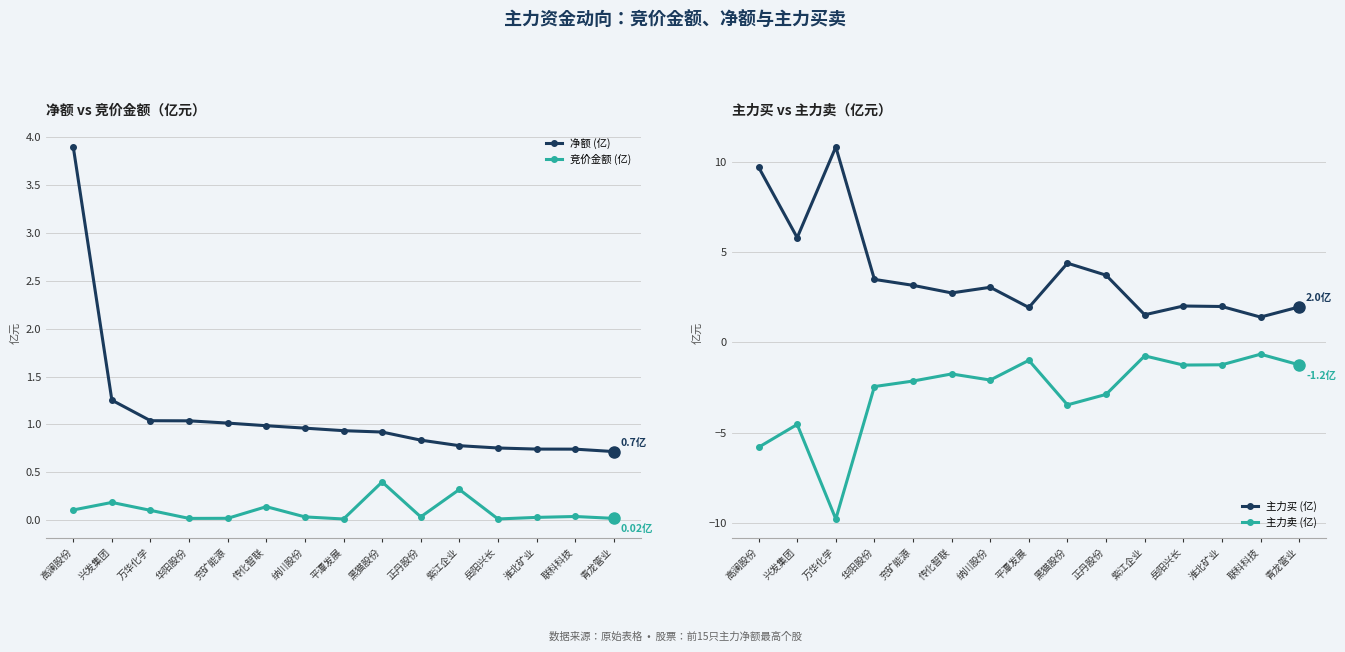

What is the difference between the 竞价金额 (亿) values at 紫江企业 and 华阳股份?

0.3